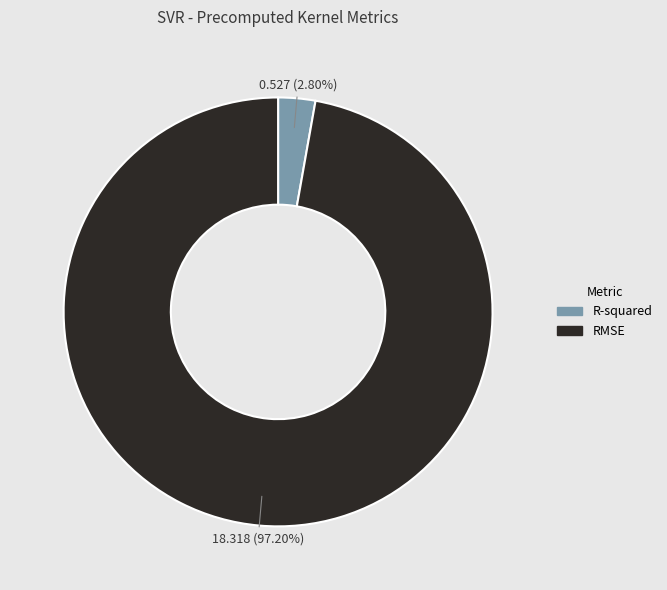

Rank the categories by value from lowest to highest.

R-squared, RMSE